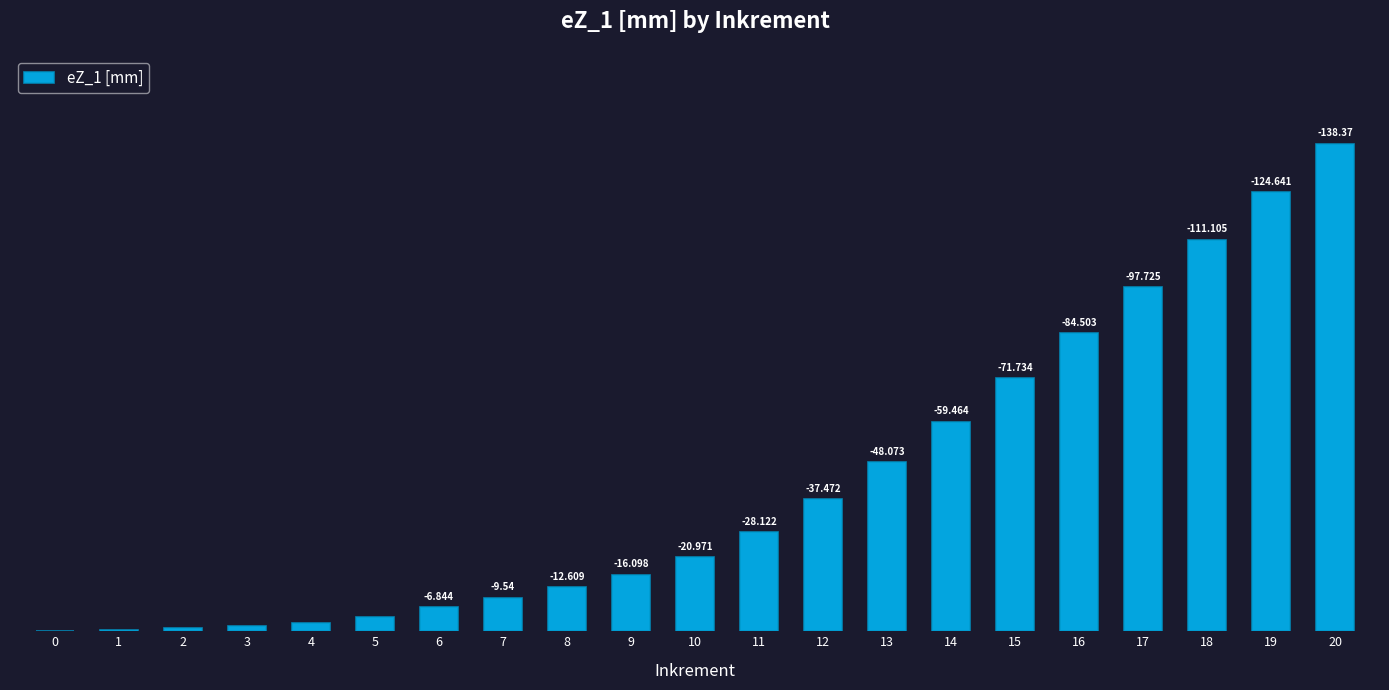

List the labels in order of value, smallest first.

0, 1, 2, 3, 4, 5, 6, 7, 8, 9, 10, 11, 12, 13, 14, 15, 16, 17, 18, 19, 20